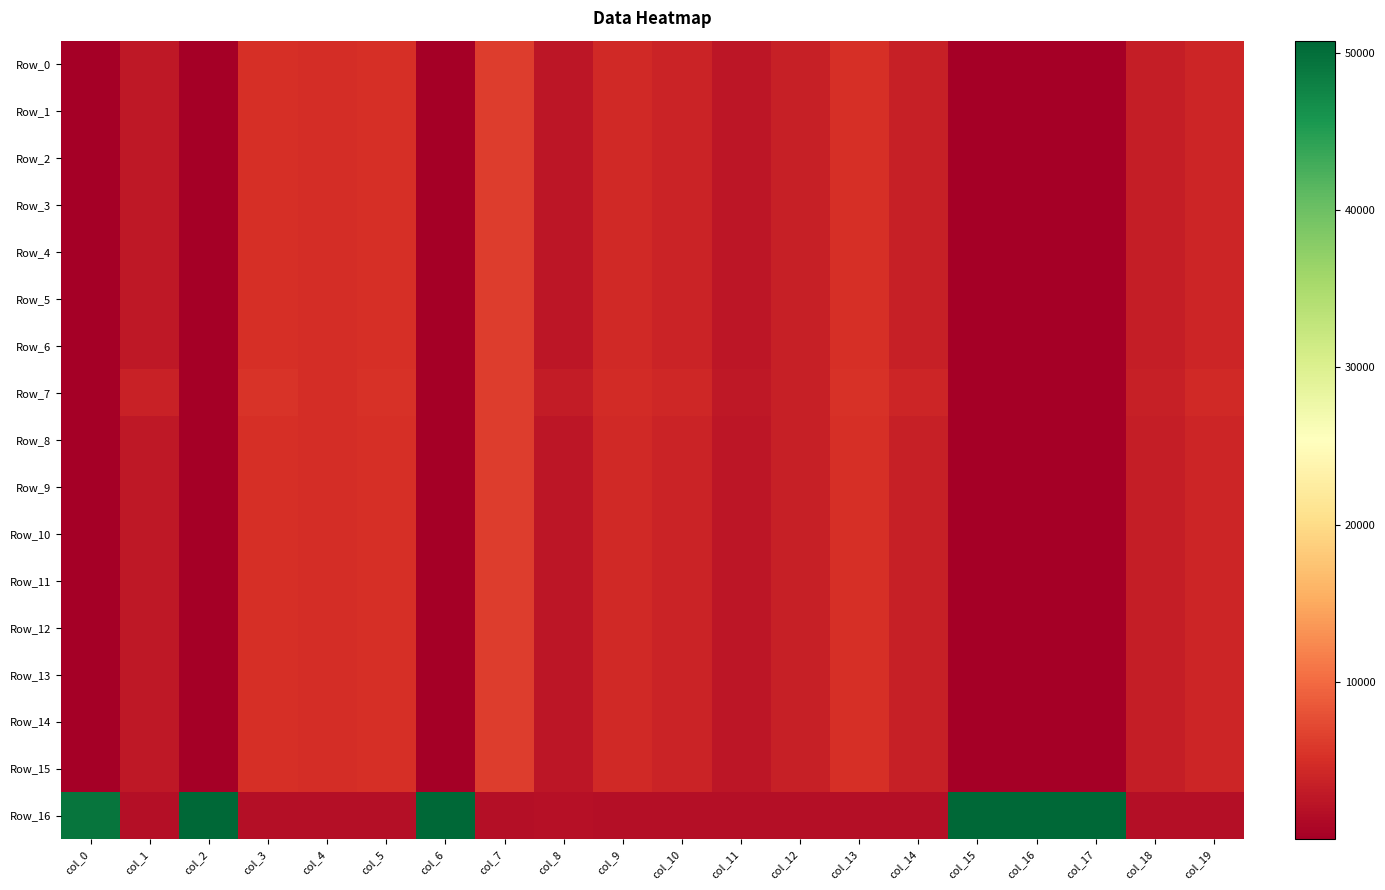

Count the number of data series in this chart.

17